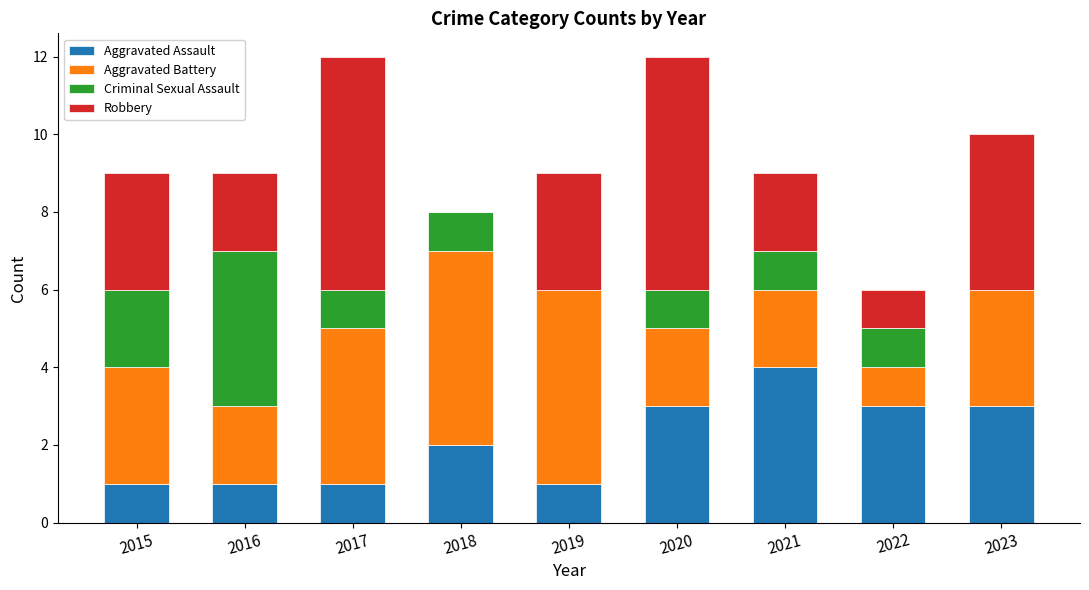

Is it true that Aggravated Assault equals 2 at 2018?

True